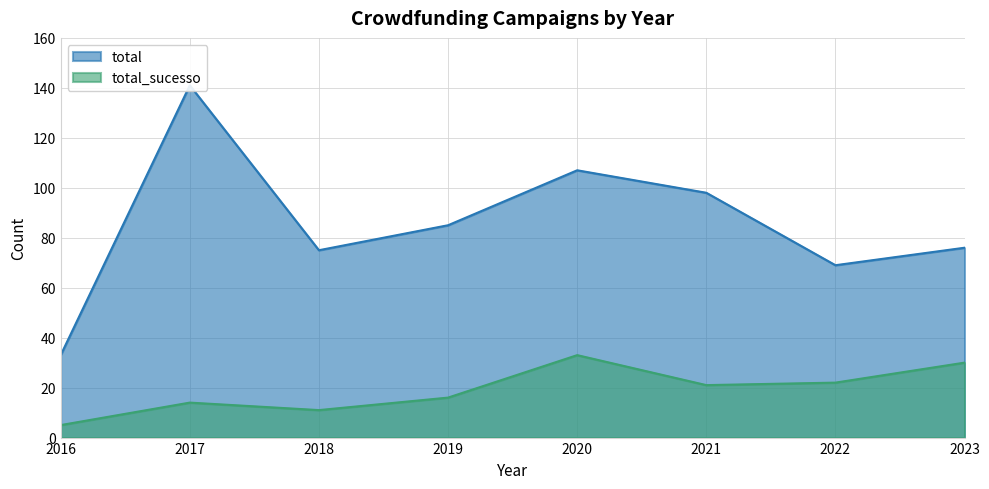

What is the minimum value for total_sucesso?

5